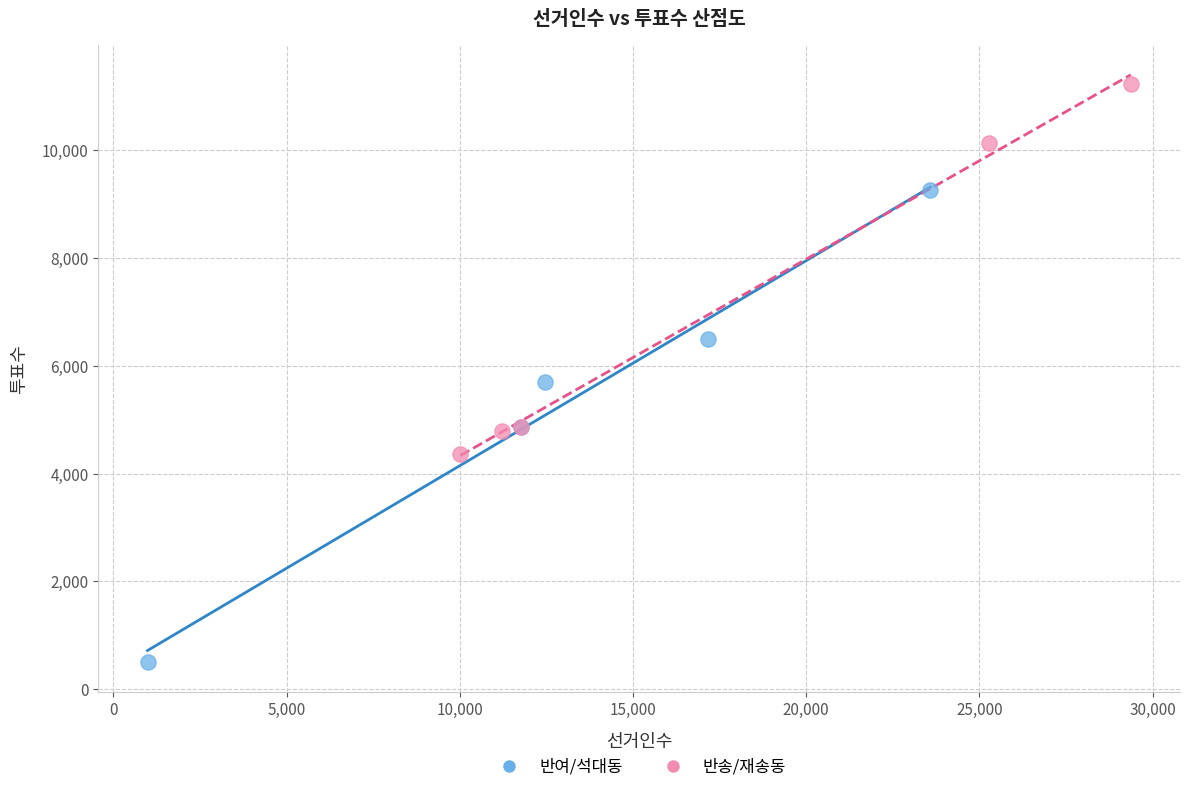

Which series contains the lowest Y value?

반여/석대동